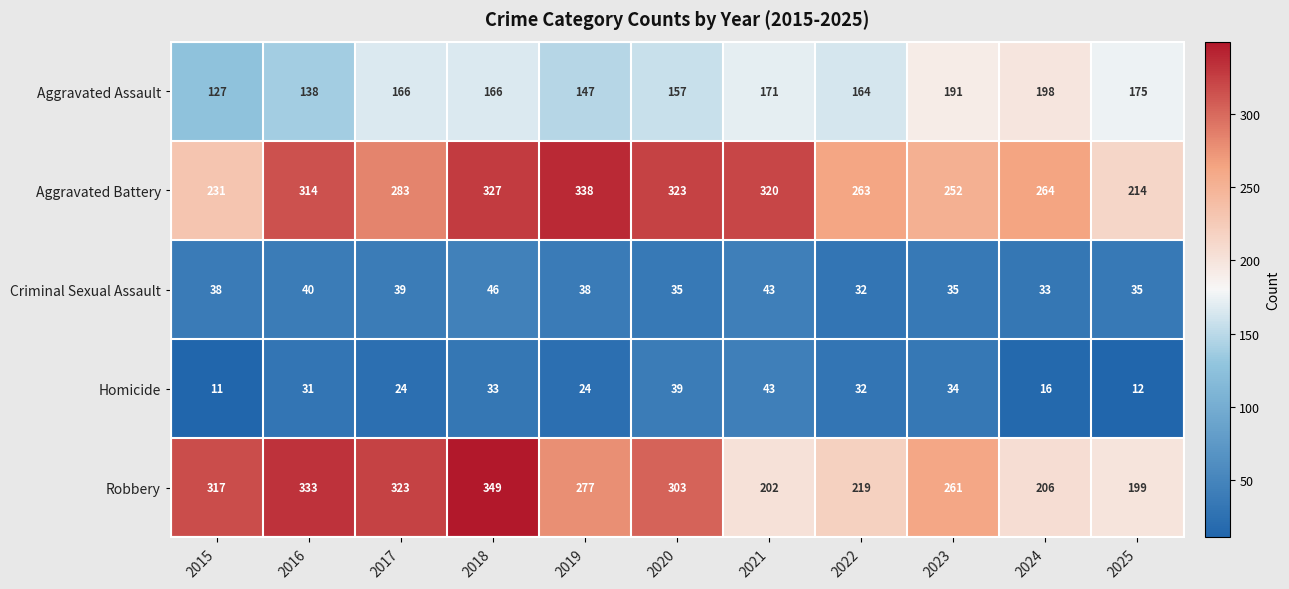

Rank the categories by Robbery value from lowest to highest.

2025, 2021, 2024, 2022, 2023, 2019, 2020, 2015, 2017, 2016, 2018